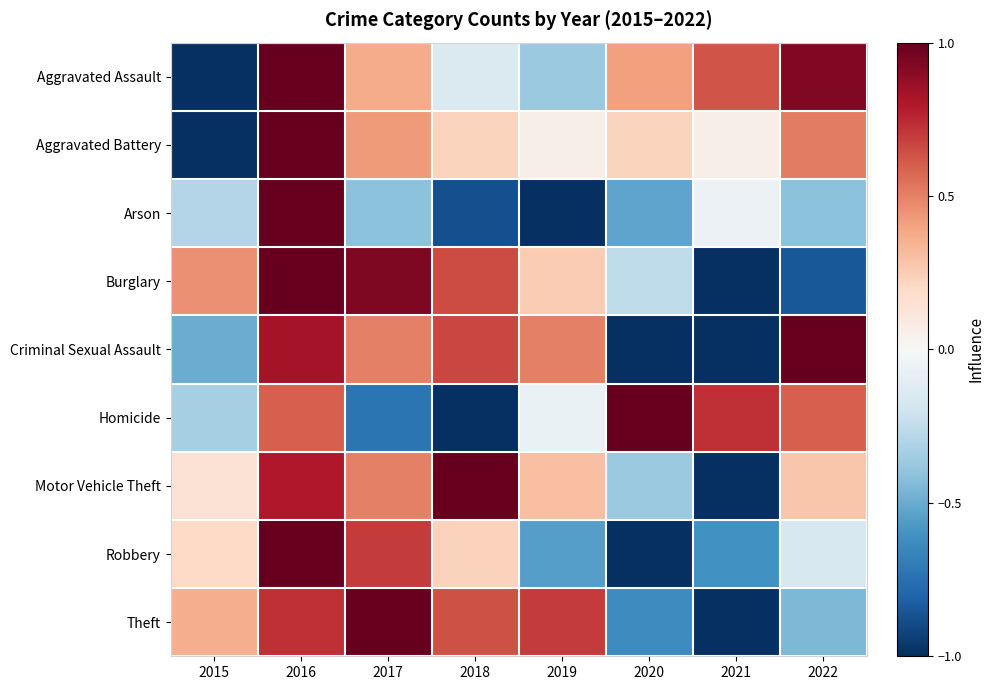

At which category does the chart reach its peak across all series?

2016